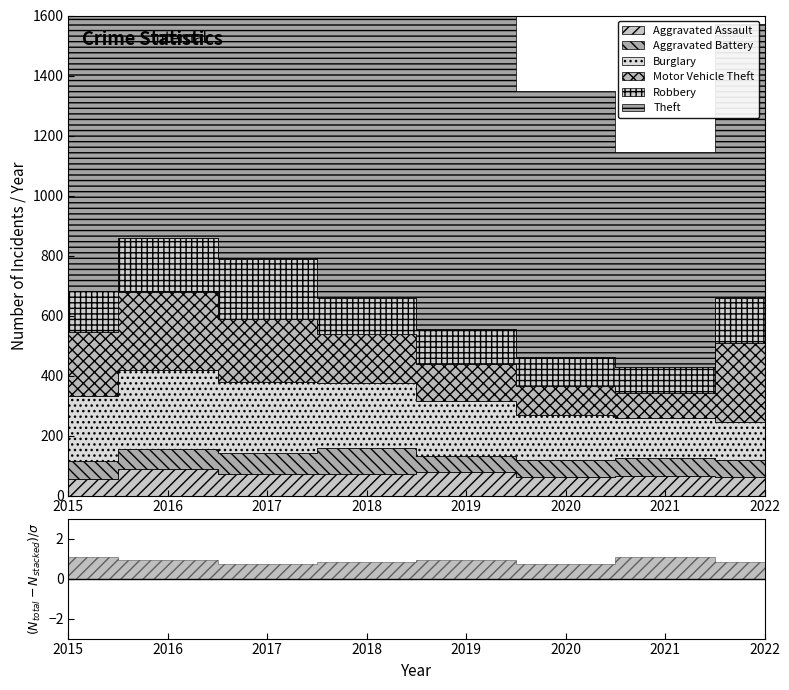

How many intersections are there between Burglary and Robbery?

1